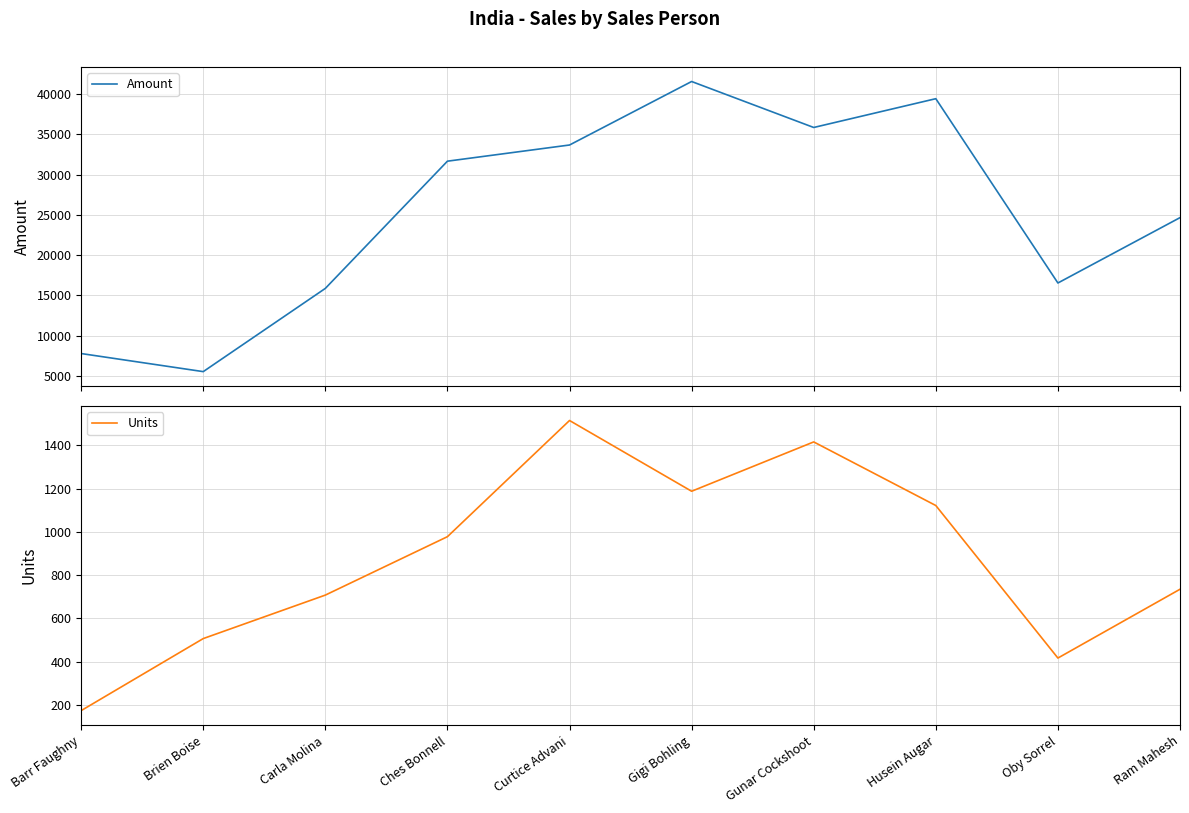

At which category does the chart reach its peak across all series?

Gigi Bohling